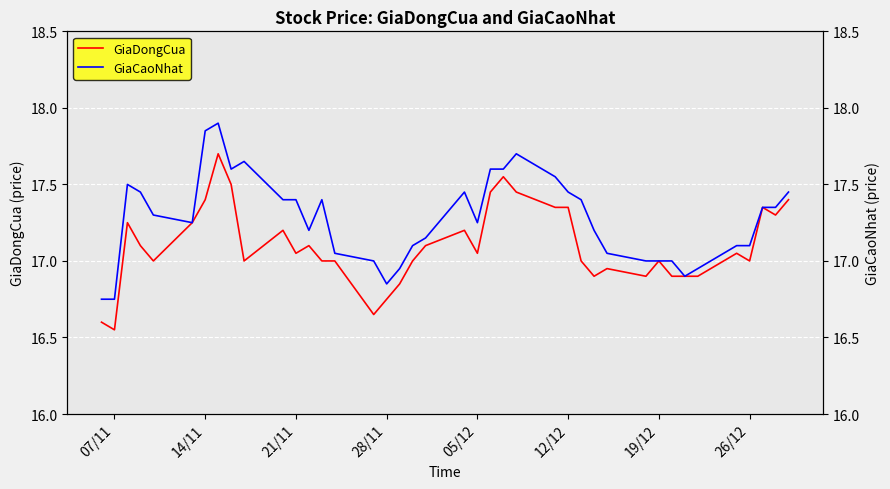

At how many categories does at least one series exceed 16?

40